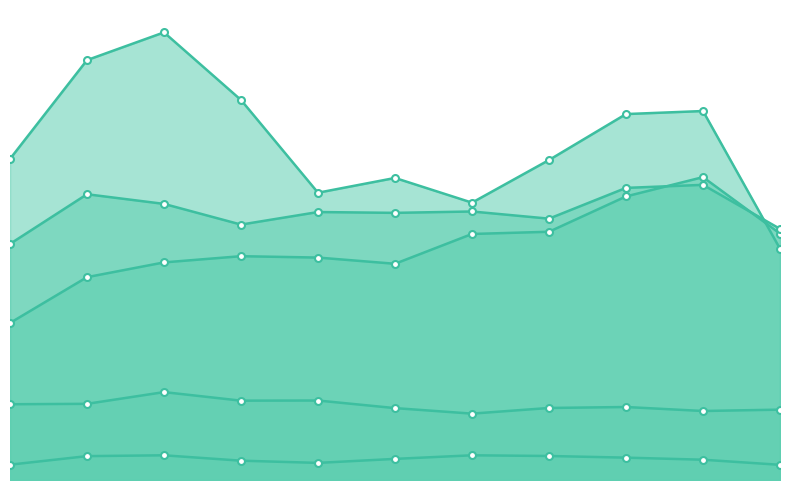

At which category does Homicide reach its first local valley?

2019